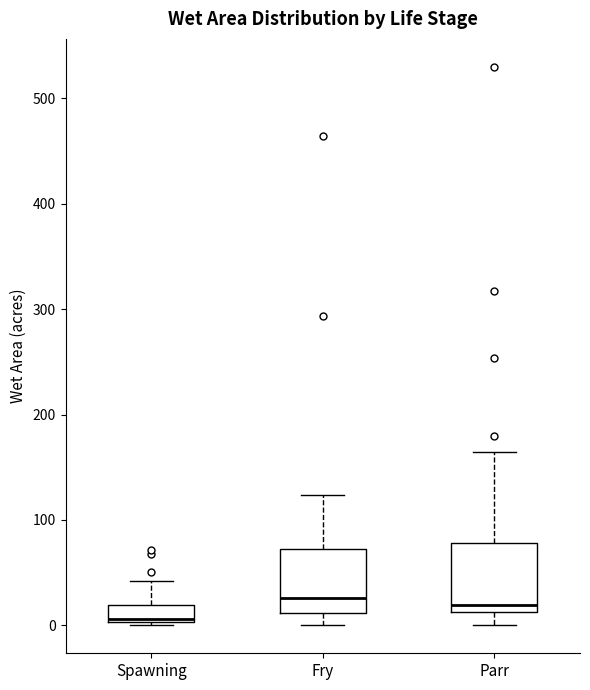

Which box has the lowest median line?

Spawning